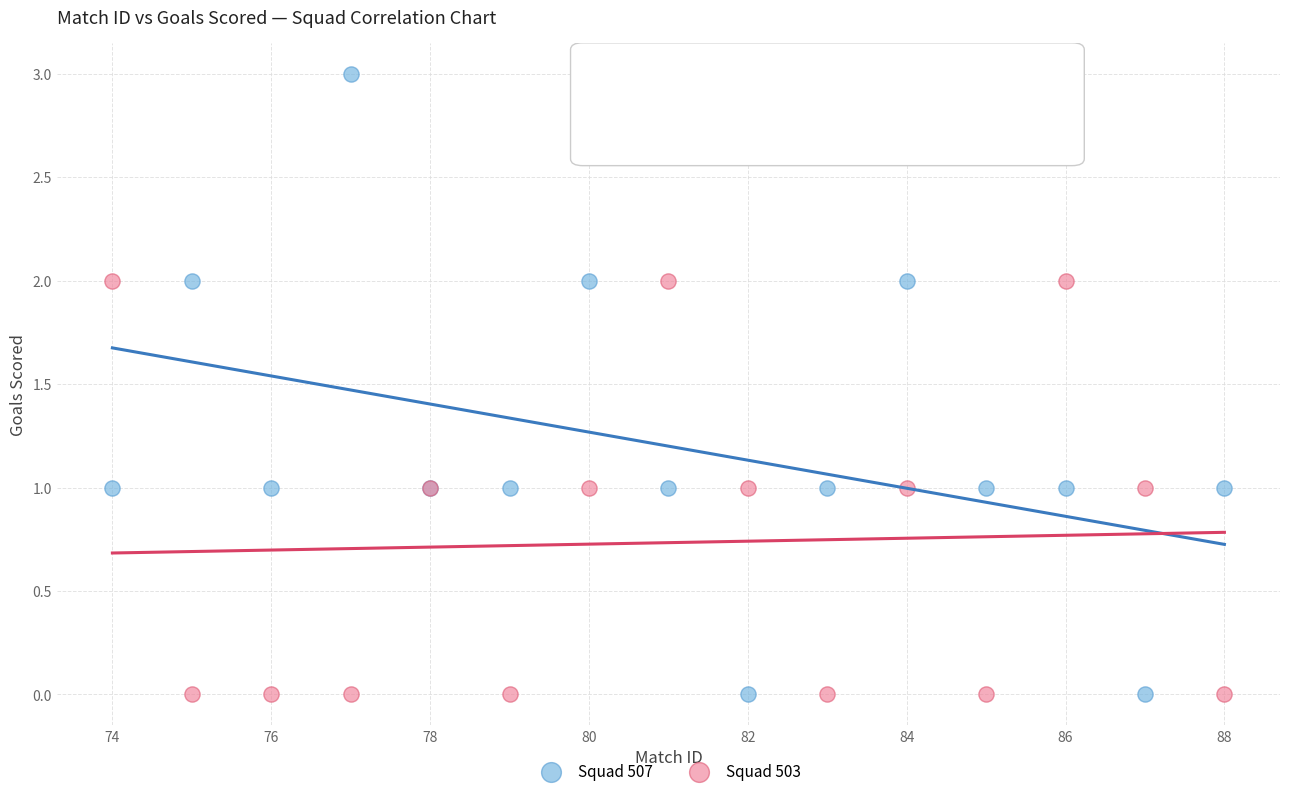

Which series reaches the maximum Y coordinate?

Squad 507